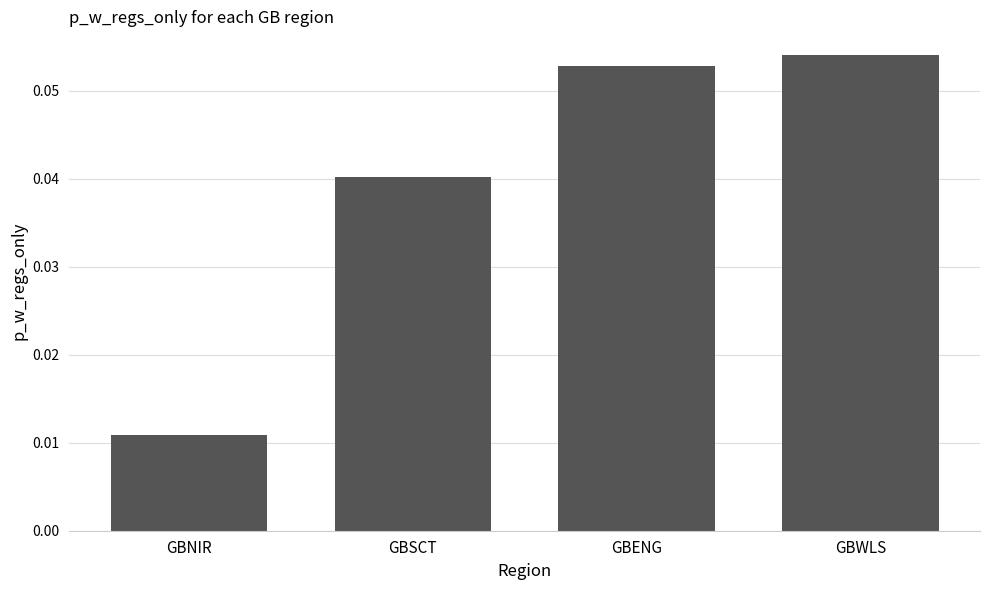

Rank the categories by value from lowest to highest.

GBNIR, GBSCT, GBENG, GBWLS